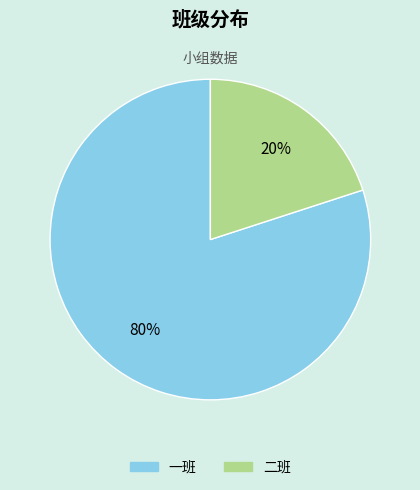

Count the number of slices in the pie.

2